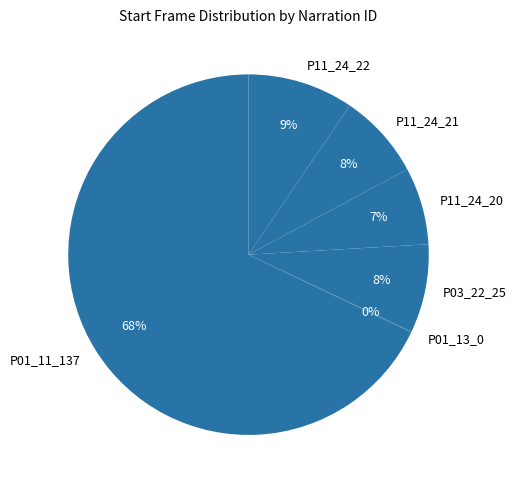

Combined, do P11_24_20 and P11_24_21 account for over 50%?

No